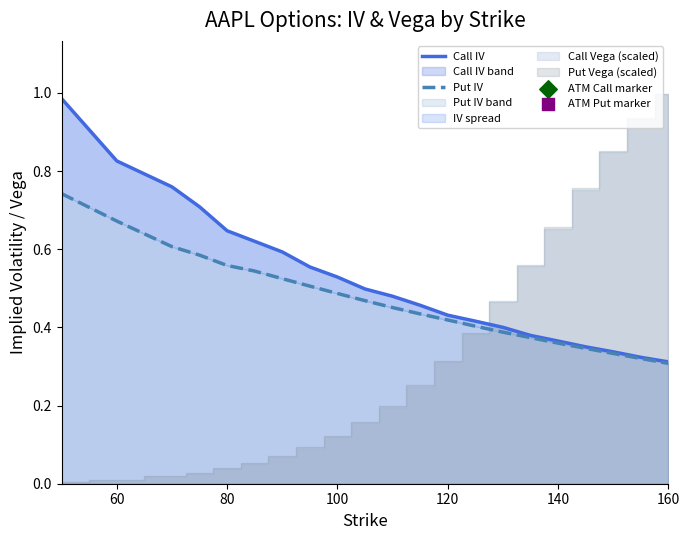

The value of Put IV band at 120 is 0.7. True or false?

False